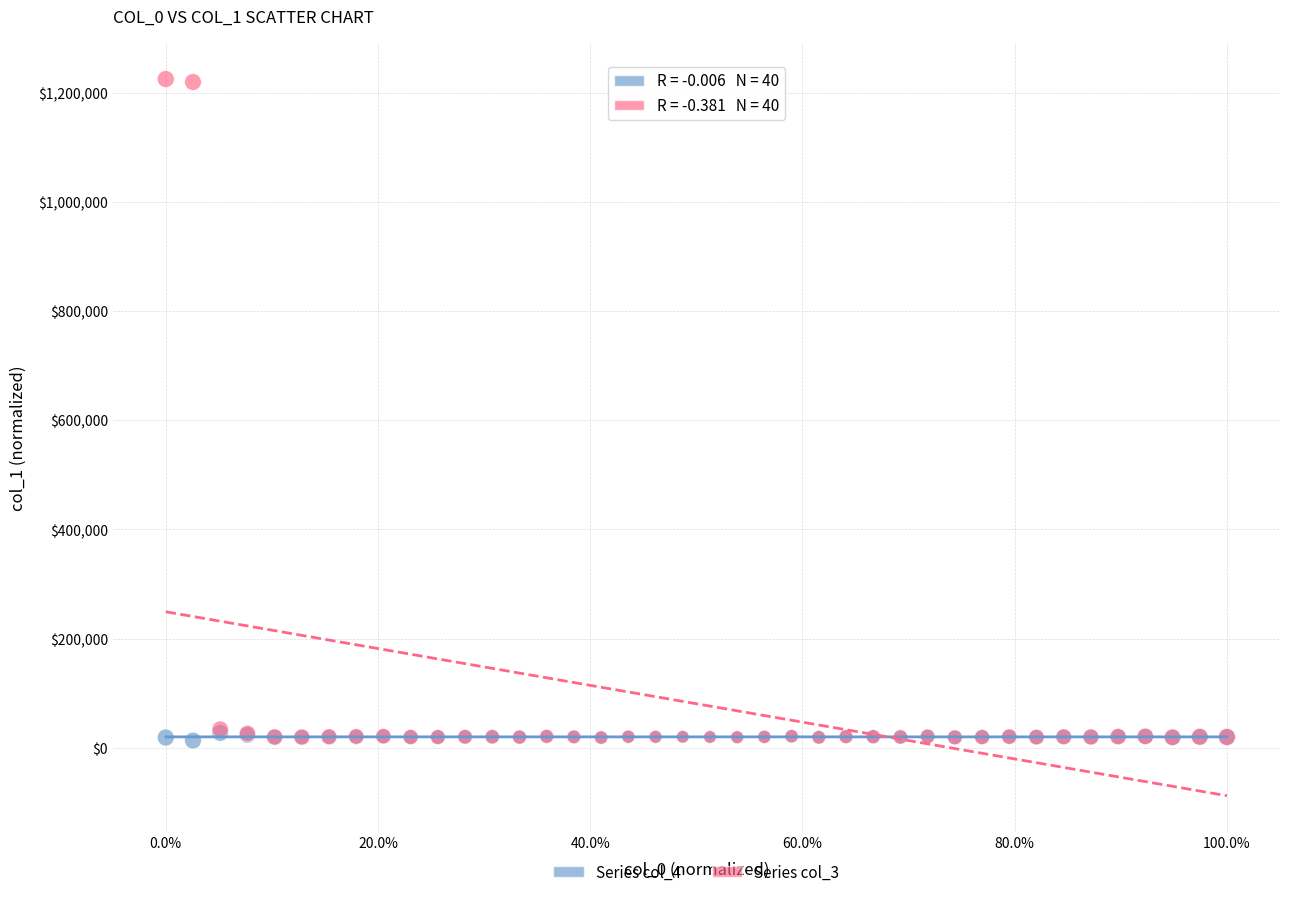

What are all the series names shown in the legend?

Series col_4, Series col_3